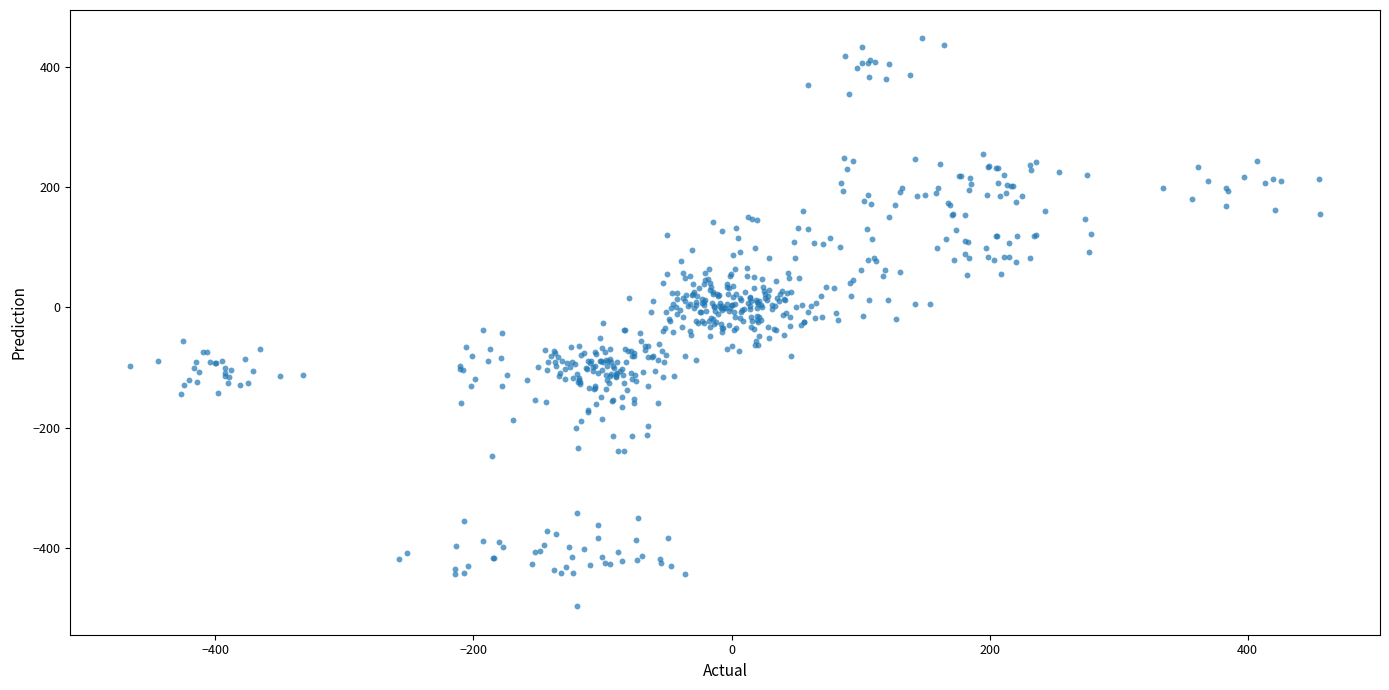

What is the range of X values (max minus min)?

922.8